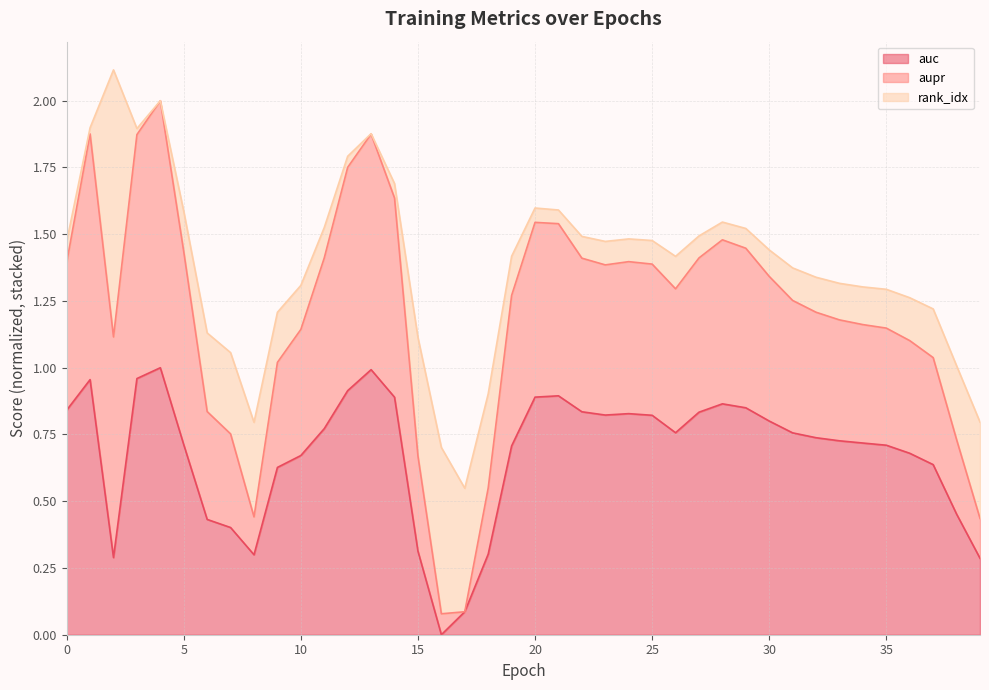

What is the total value across all series at 10?

1.3